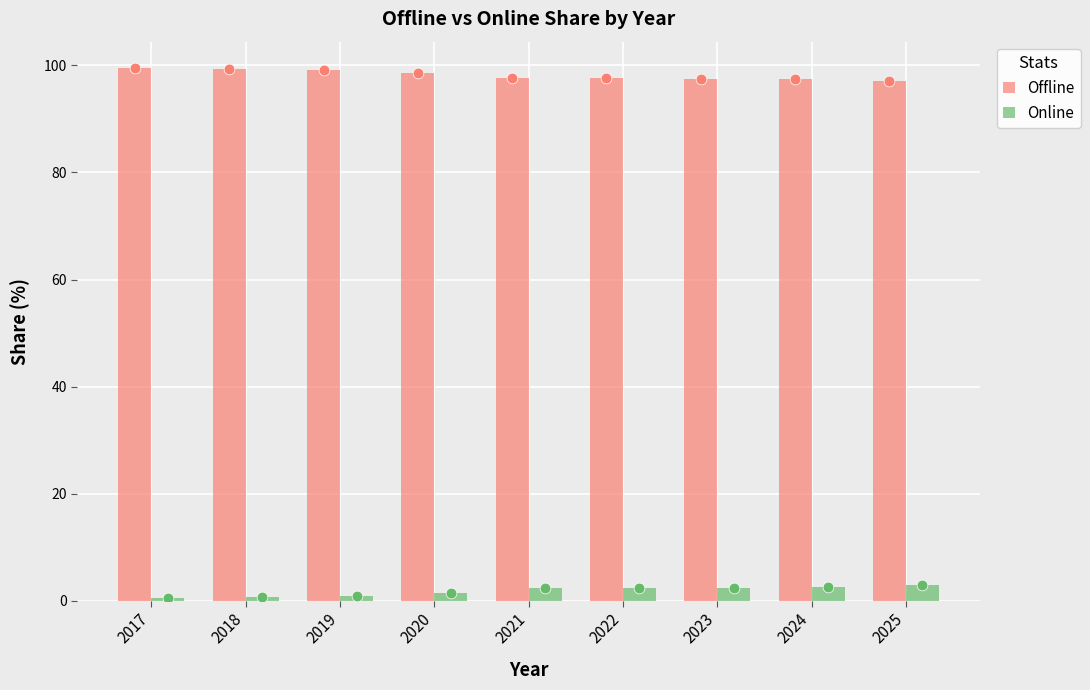

What are all the series names shown in the legend?

Offline, Online